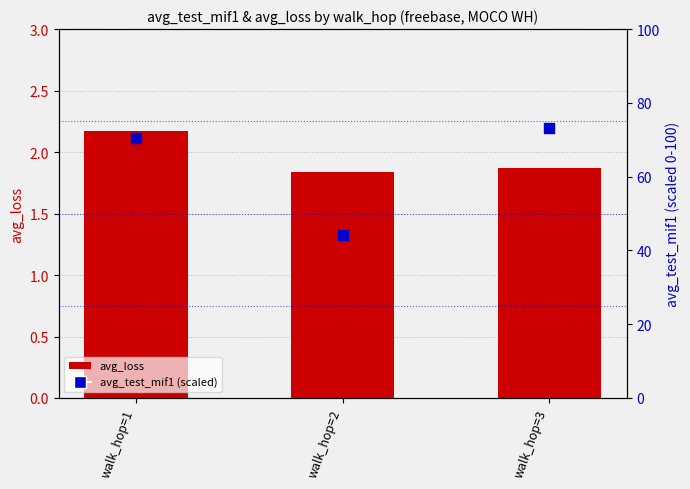

Which series has the largest total across all categories?

avg_test_mif1 (scaled)